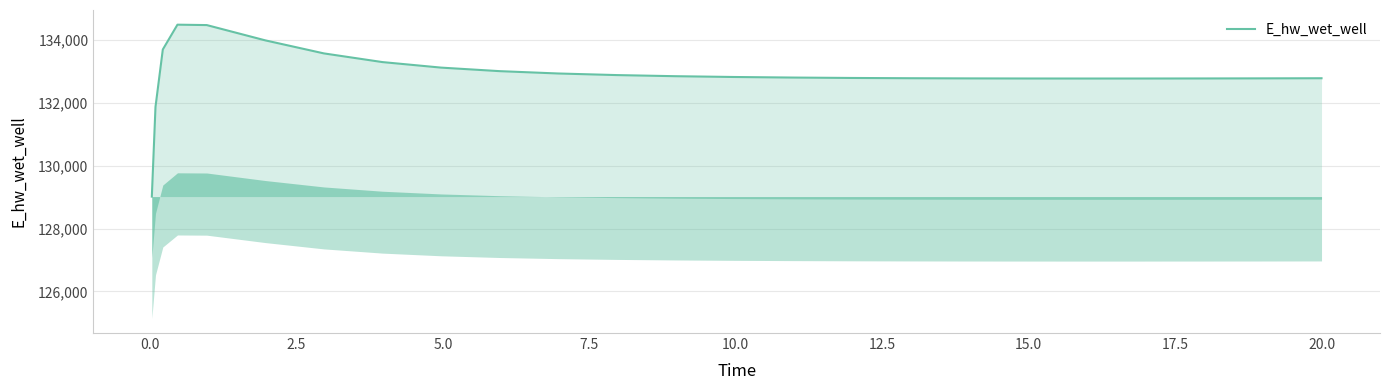

What is the difference between the maximum and minimum values?

5465.1